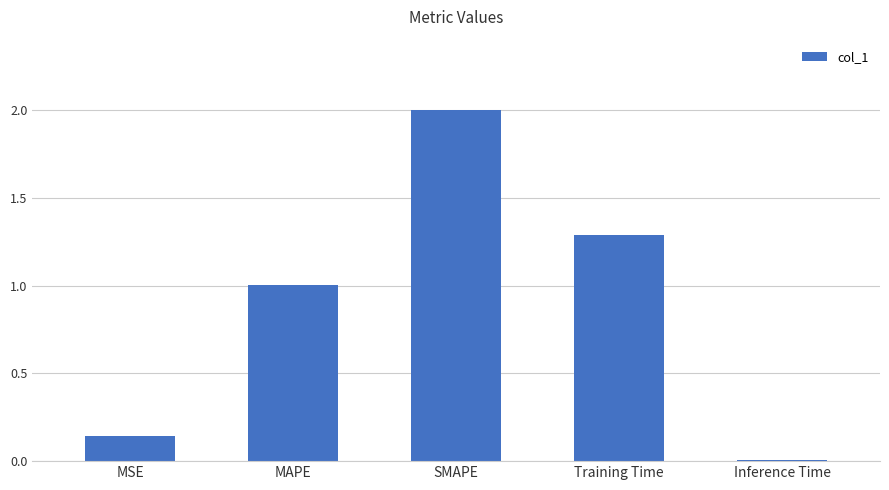

At which label does the data first exceed 1?

MAPE